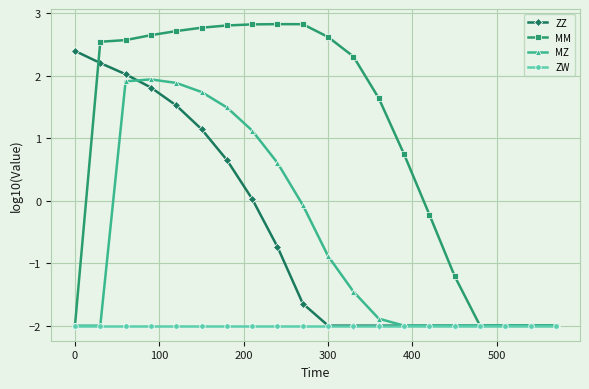

Rank the series by their maximum value, from lowest to highest.

ZW, MZ, ZZ, MM